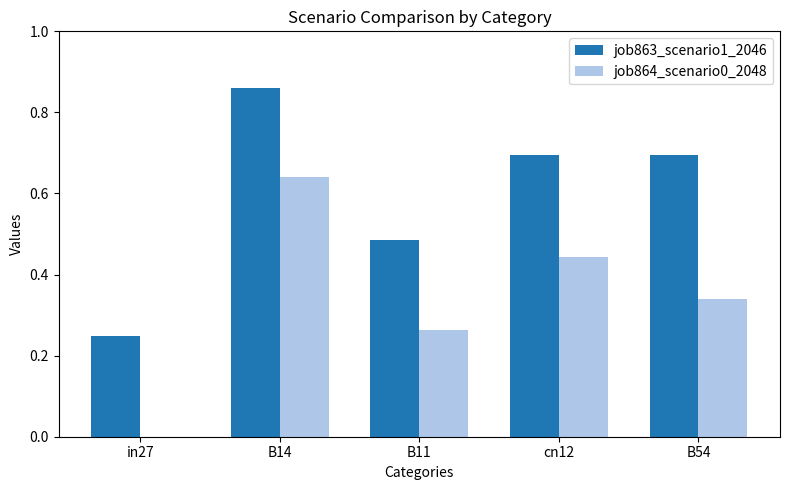

Are the bars grouped side by side (vs. stacked)?

Yes